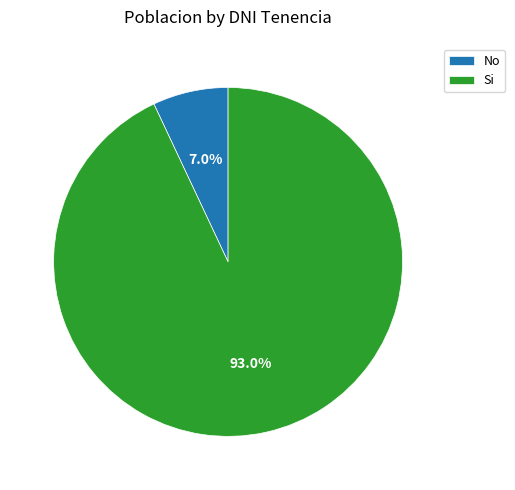

Which slice is the smallest?

No